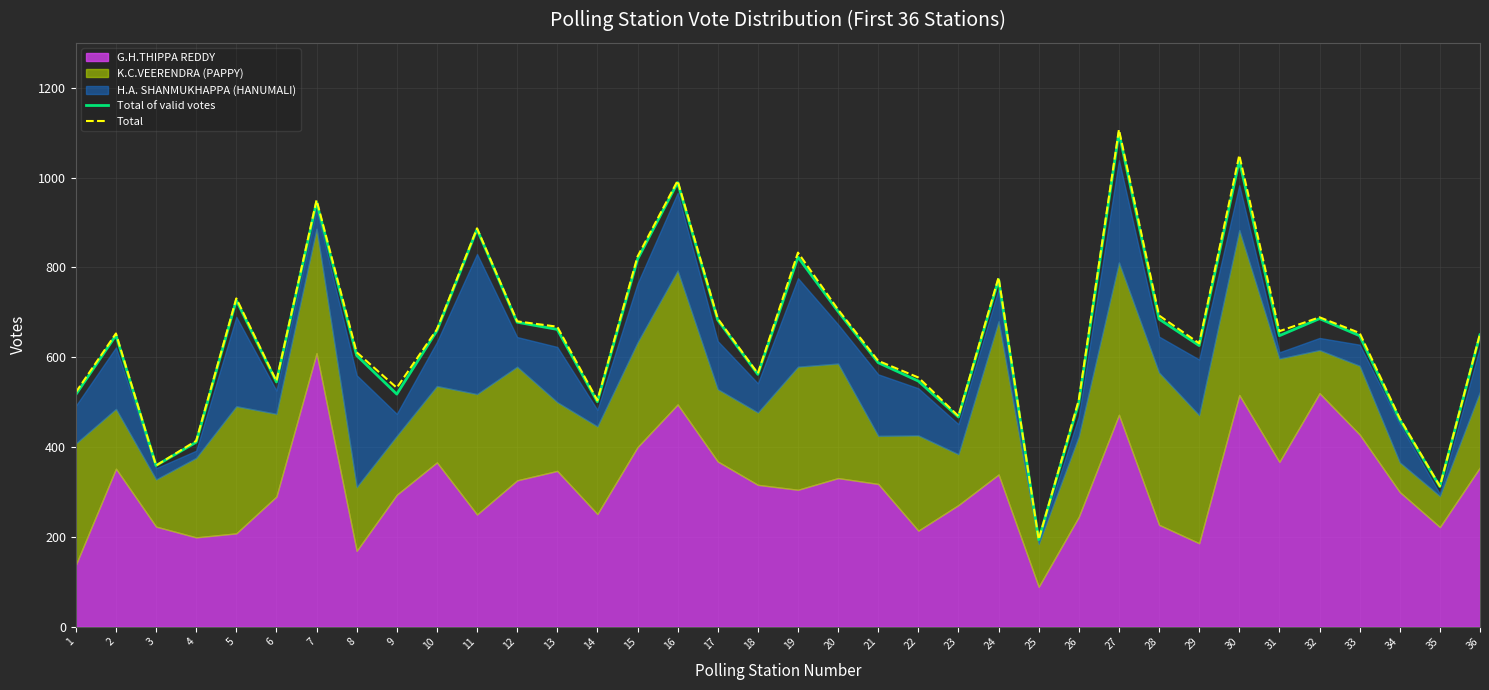

What value does the Total series have at 28, to the nearest 10?

690